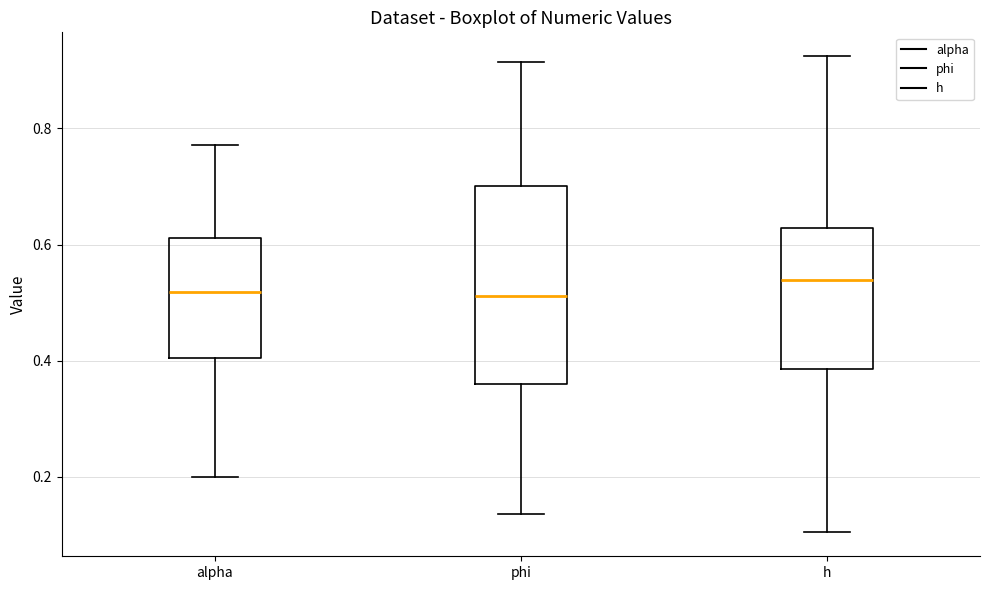

Reading left to right, transcribe this box plot: for each box, give where its median line is, the range the box spans, and where its two whiskers end, as read against the y-axis. The values are not printed on the chart, so give them approximately, as read against the axis.

alpha: median 0.52, box 0.40 to 0.62, whiskers 0.20 to 0.78
phi: median 0.52, box 0.36 to 0.70, whiskers 0.14 to 0.92
h: median 0.54, box 0.38 to 0.62, whiskers 0.10 to 0.92